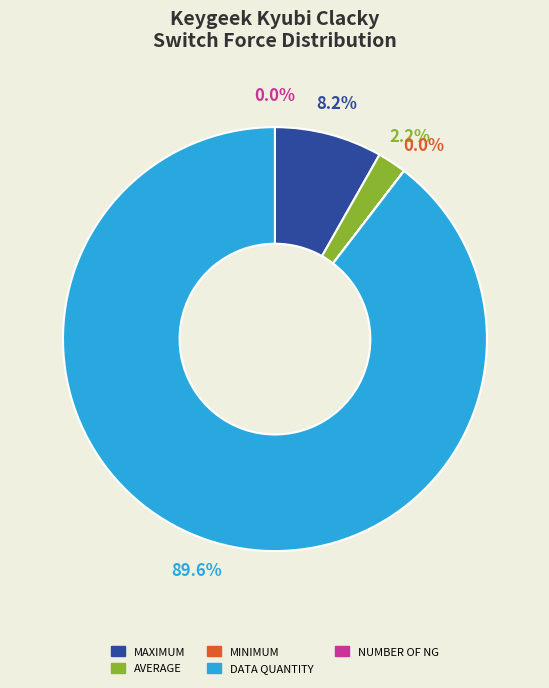

Rank the categories by value from lowest to highest.

Number of NG, Minimum, Average, Maximum, Data Quantity